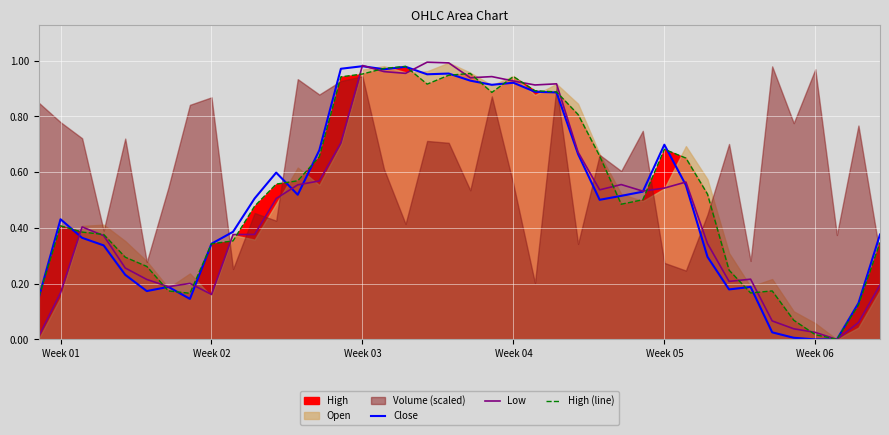

Reading left to right, transcribe all the data shown in this chart.

Close: 0.2	0.4	0.4	0.3	0.2	0.2	0.2	0.1	0.3	0.4	0.5	0.6	0.5	0.7	1.0	1.0	1.0	1.0	1.0	1.0	0.9	0.9	0.9	0.9	0.9	0.7	0.5	0.5	0.5	0.7	0.6	0.3	0.2	0.2	0.0	0.0	0.0	0.0	0.1	0.4
Low: 0.0	0.2	0.4	0.4	0.3	0.2	0.2	0.2	0.2	0.4	0.4	0.5	0.6	0.6	0.7	1.0	1.0	1.0	1.0	1.0	0.9	0.9	0.9	0.9	0.9	0.7	0.5	0.6	0.5	0.5	0.6	0.3	0.2	0.2	0.1	0.0	0.0	0.0	0.1	0.2
High (line): 0.2	0.4	0.4	0.4	0.3	0.3	0.2	0.2	0.3	0.4	0.5	0.6	0.6	0.7	0.9	1.0	1.0	1.0	0.9	0.9	1.0	0.9	0.9	0.9	0.9	0.8	0.7	0.5	0.5	0.7	0.7	0.5	0.2	0.2	0.2	0.1	0.0	0.0	0.1	0.3